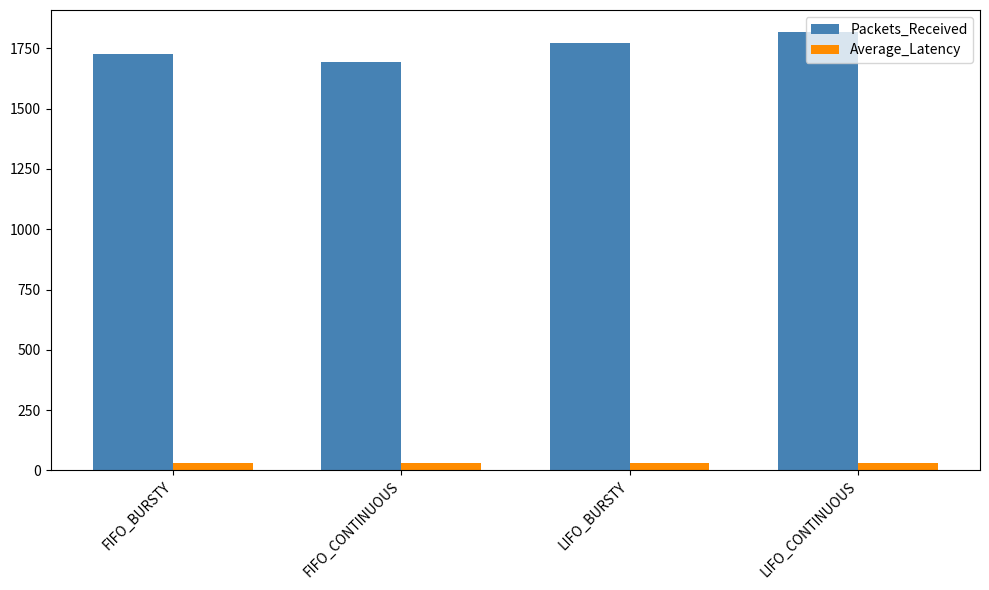

Is the value of Average_Latency at LIFO_BURSTY greater than the value of Packets_Received at FIFO_CONTINUOUS?

No